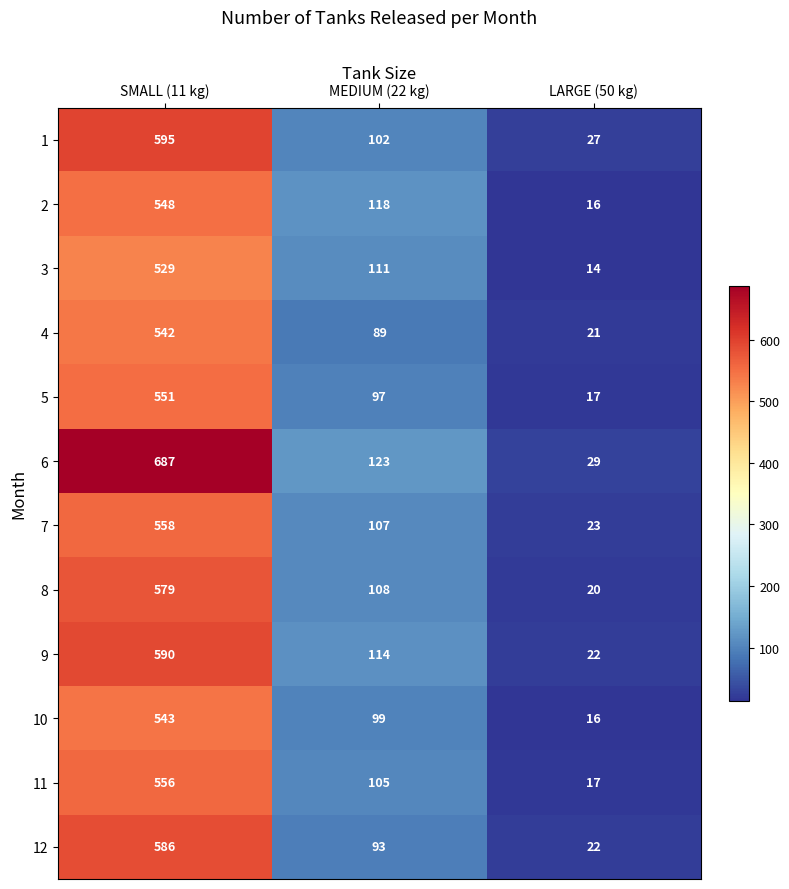

What is the sum of the 12 values at LARGE (50 kg) and SMALL (11 kg)?

608